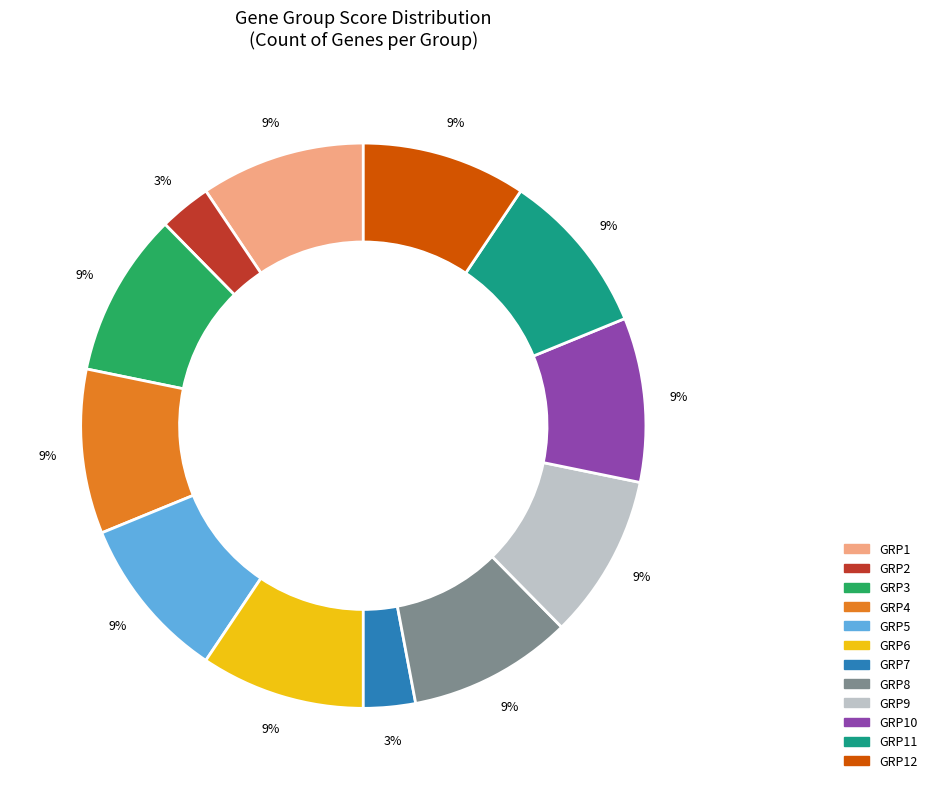

To the nearest percent, what is the difference between the largest and smallest slice percentages?

6%